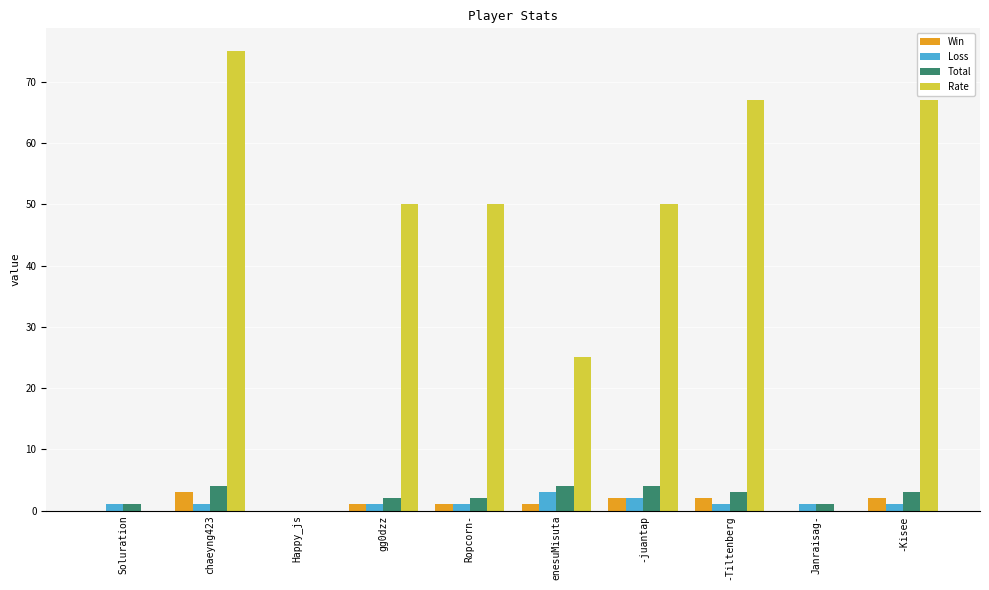

At which category is the sum across all series the highest?

chaeyng423